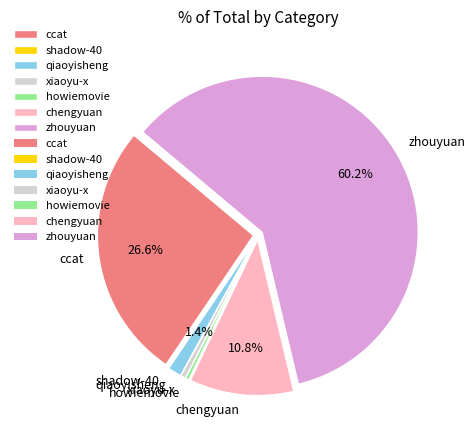

What is the largest slice in the pie chart?

zhouyuan